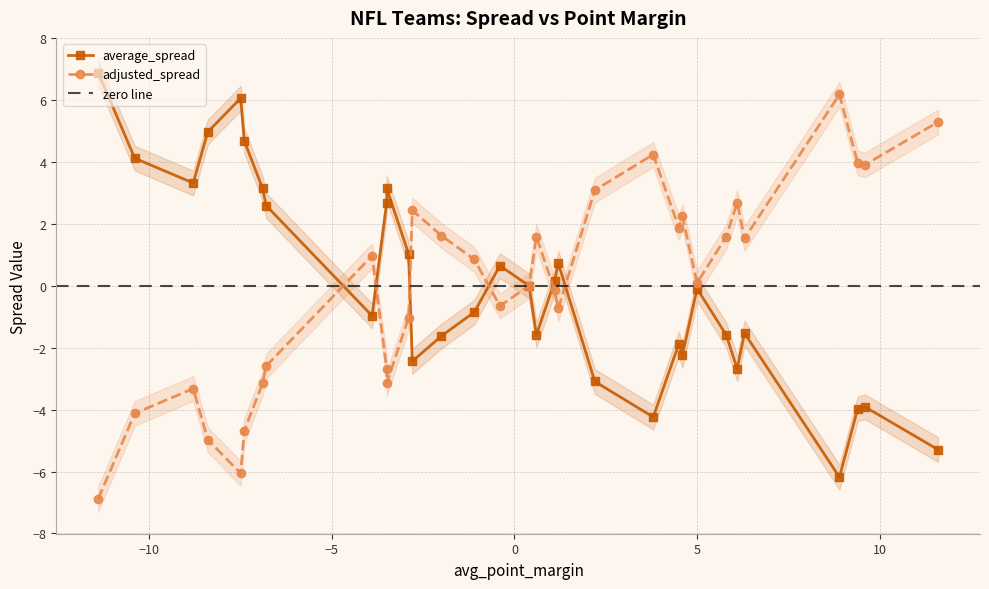

What is the maximum value shown in the chart?

6.9